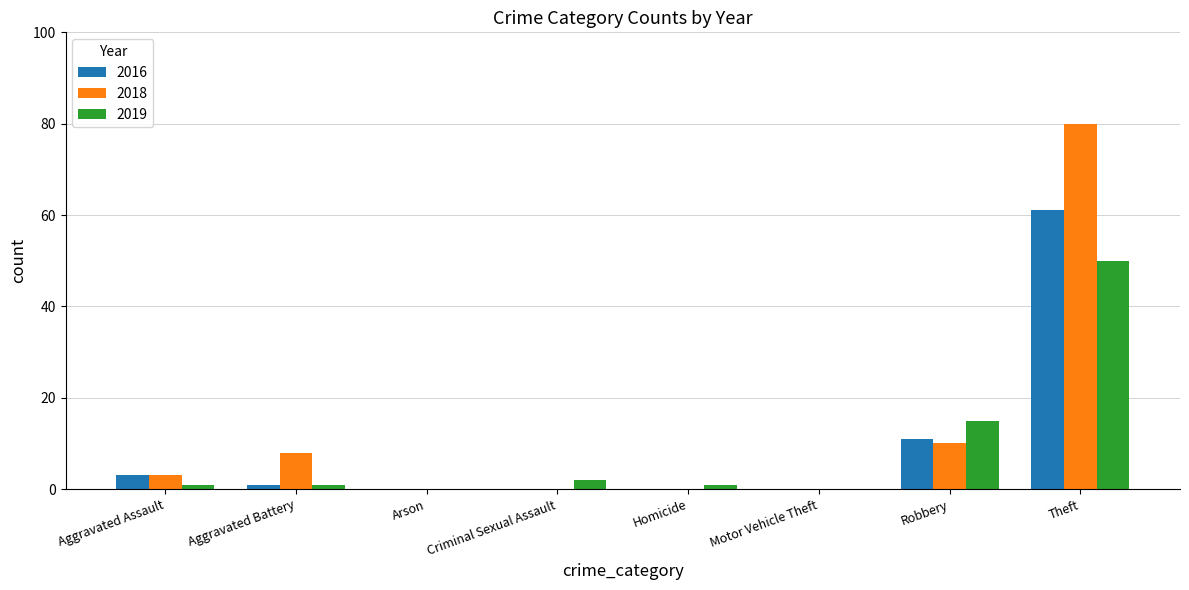

Reading left to right, what are all the values shown in this chart?

2016: 3	1	0	0	0	0	11	61
2018: 3	8	0	0	0	0	10	80
2019: 1	1	0	2	1	0	15	50